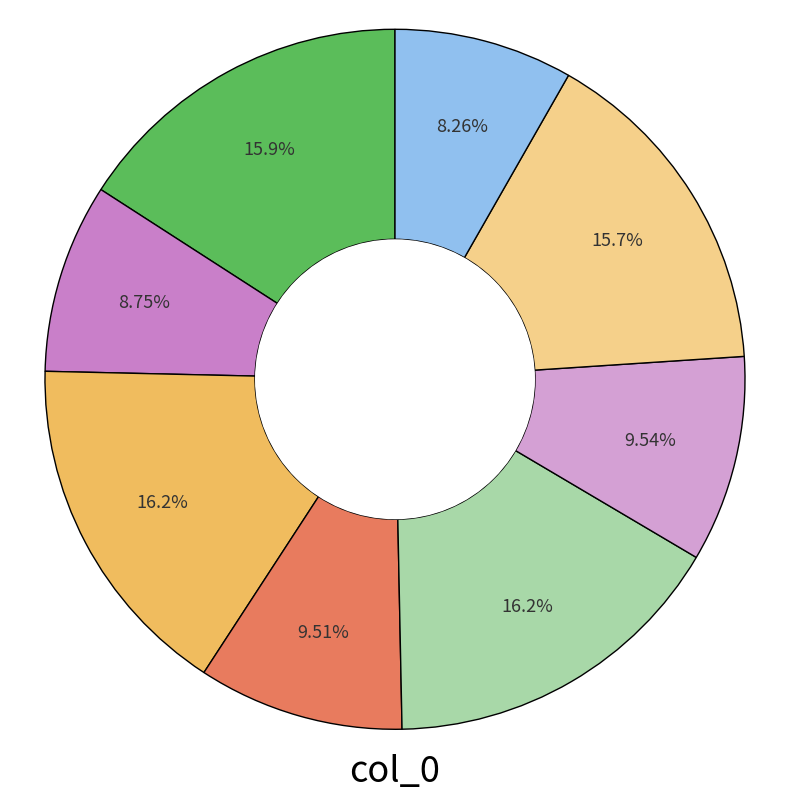

Is there a majority slice in this chart?

No